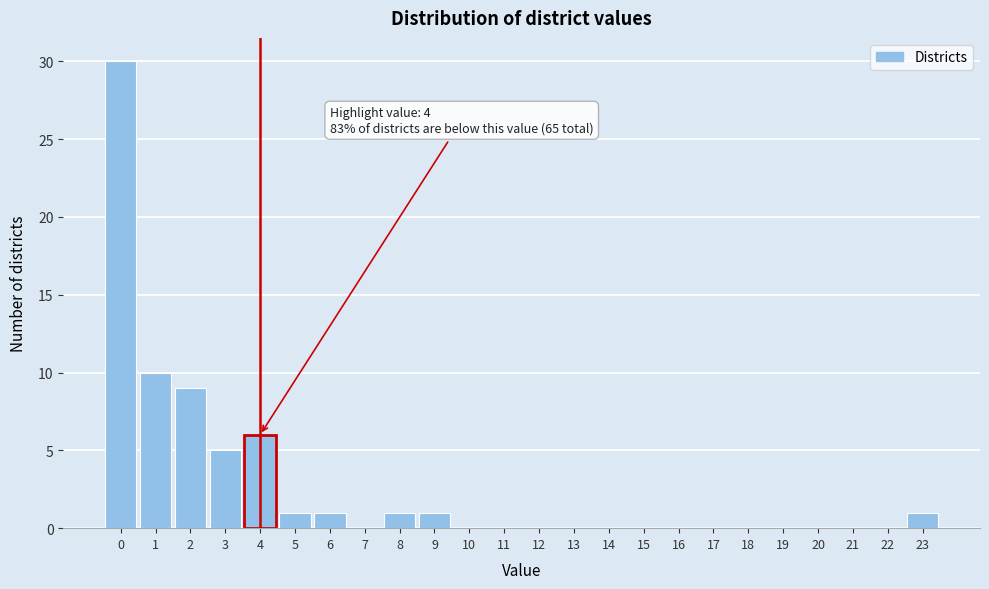

Over which range of the x-axis is the bar tallest?

-0.5 to 0.5